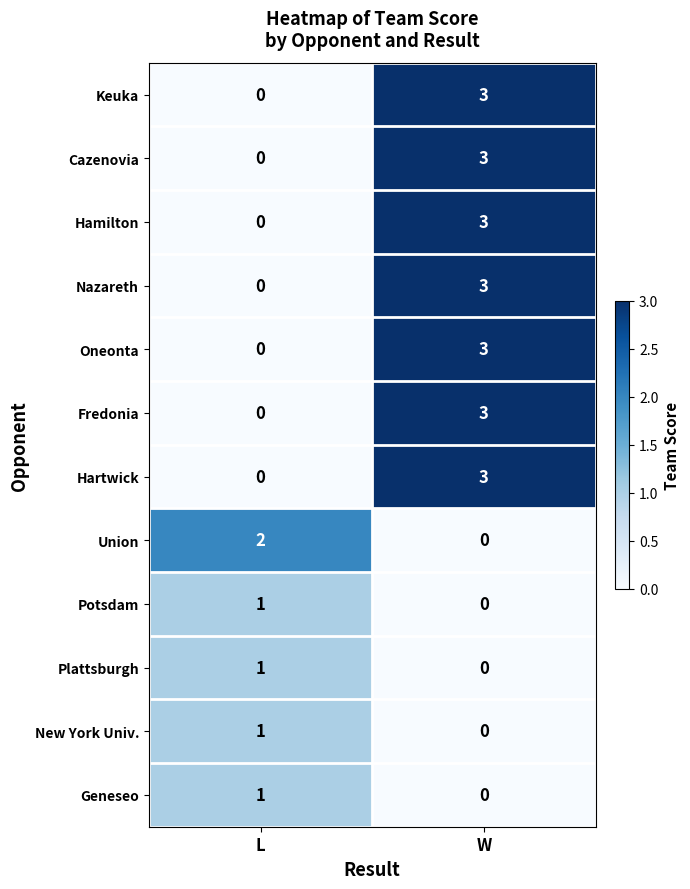

What is the difference between the highest and lowest values at W?

3